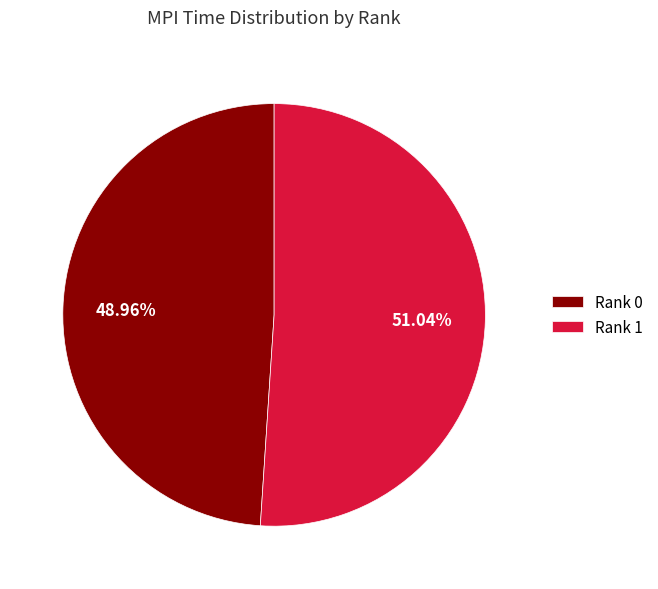

To the nearest percent, what percentage of the pie is Rank 0?

49%